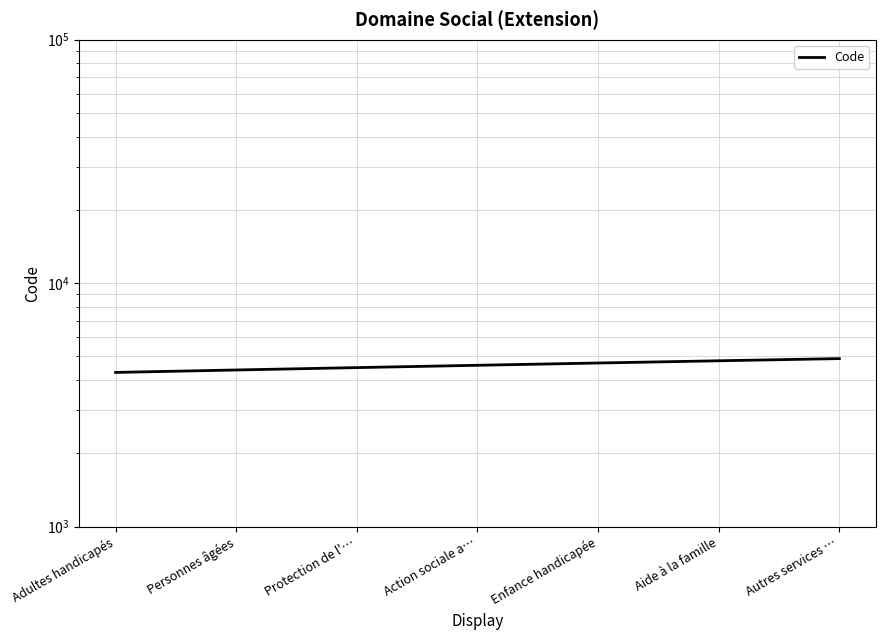

What is the label of the 6th point from the left?

Aide à la famille